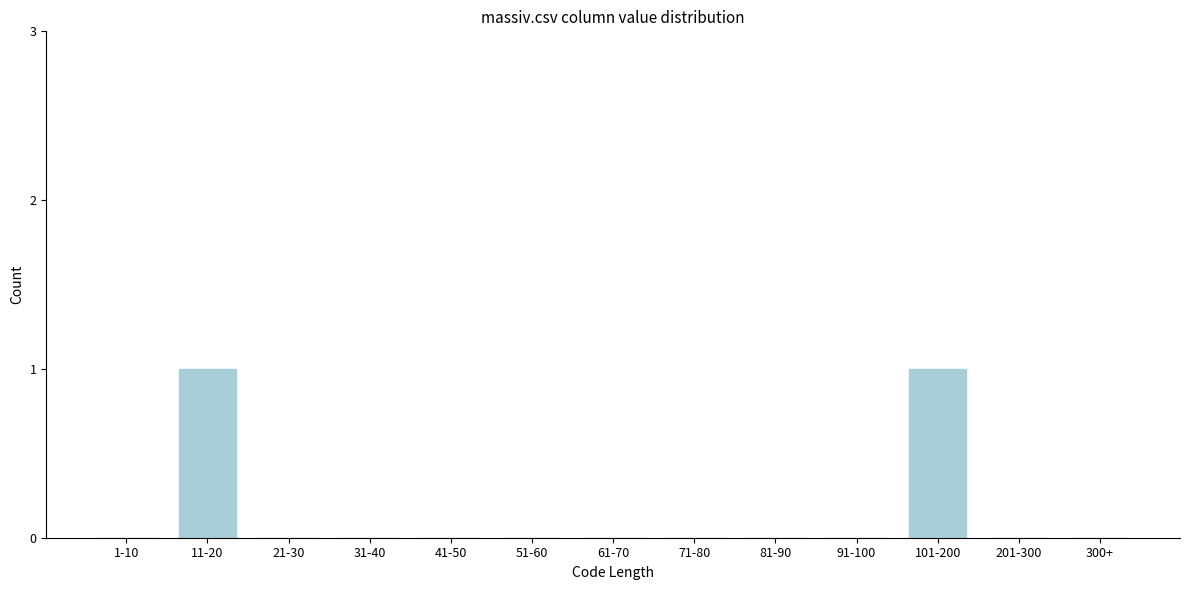

Reading right to left, what are all the values shown in this chart?

300+=0	201-300=0	101-200=1	91-100=0	81-90=0	71-80=0	61-70=0	51-60=0	41-50=0	31-40=0	21-30=0	11-20=1	1-10=0